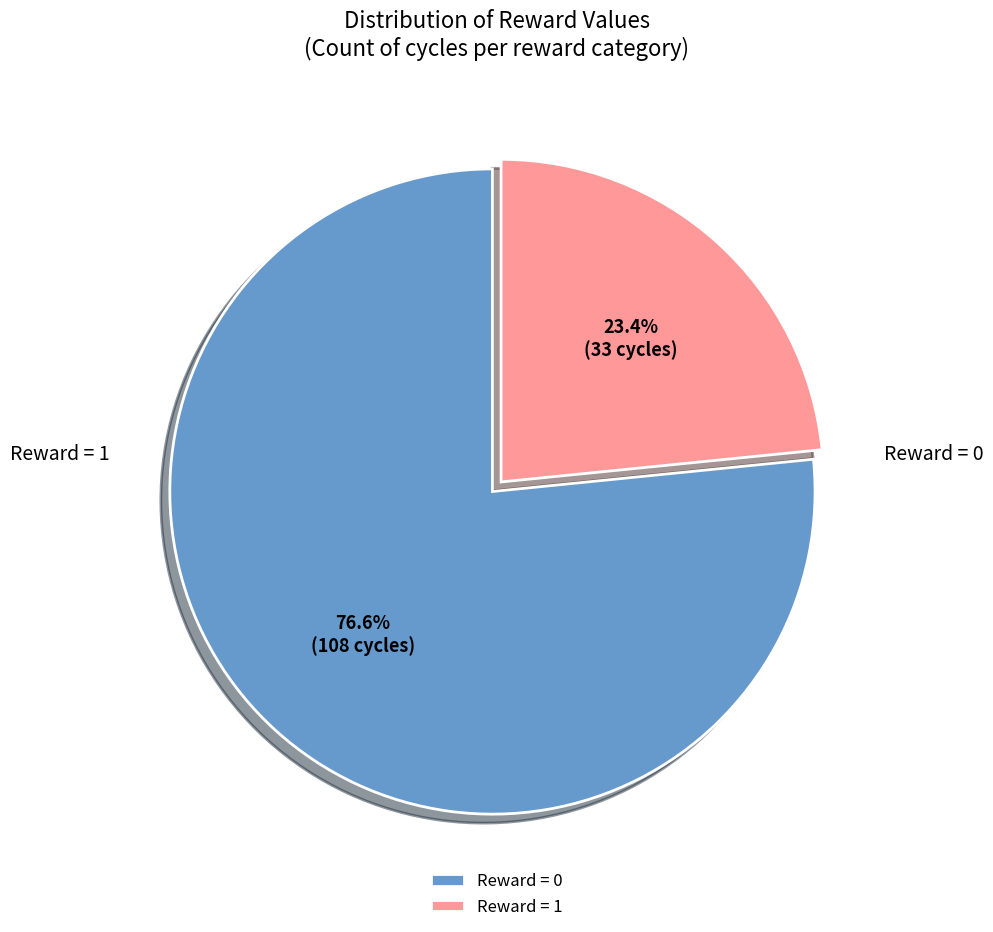

Which has a higher value, Reward = 1 or Reward = 0?

Reward = 1